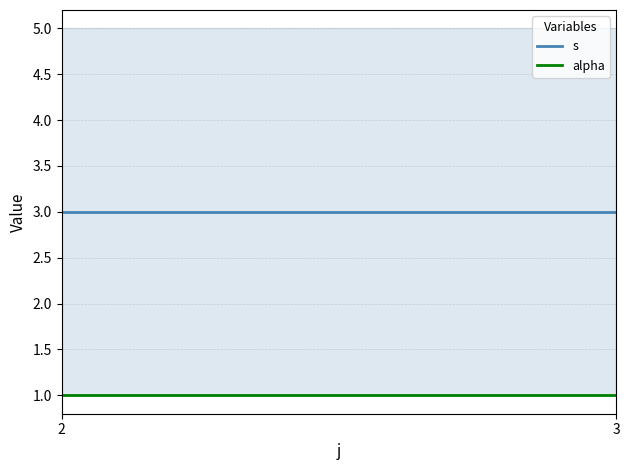

What is the minimum value for alpha?

1